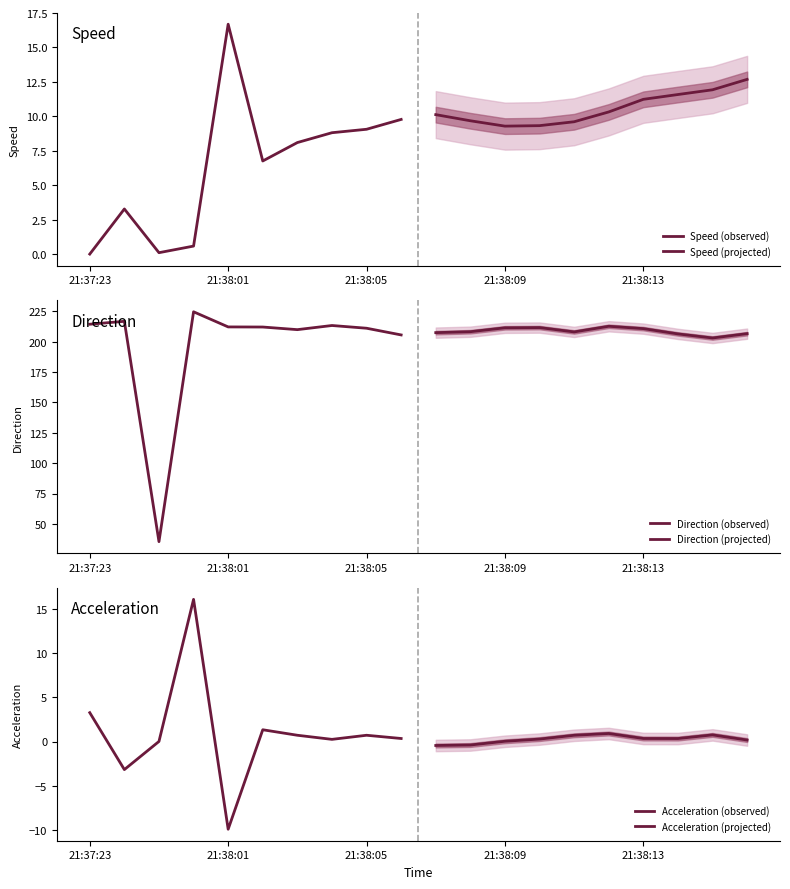

True or false: Acceleration (projected) and Speed (projected) cross at least once.

False